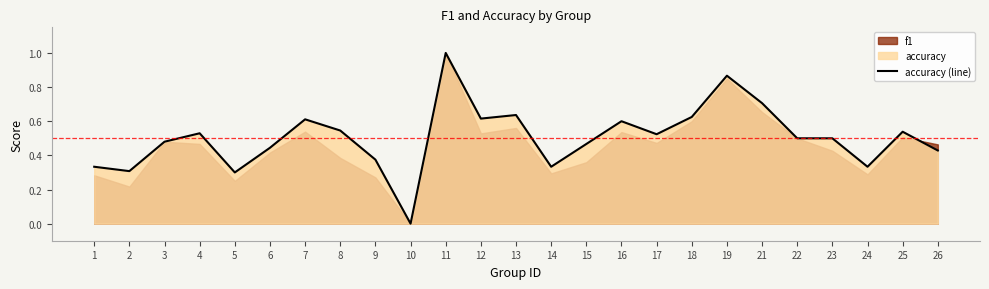

How many data points are above 0?

24